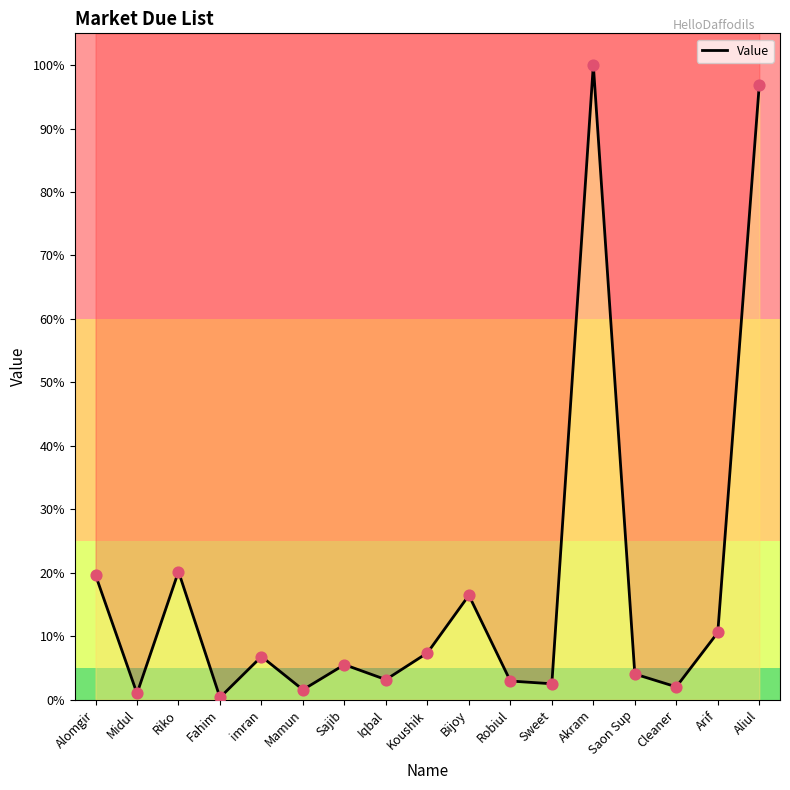

What is the change in value from Midul to Cleaner?

+564